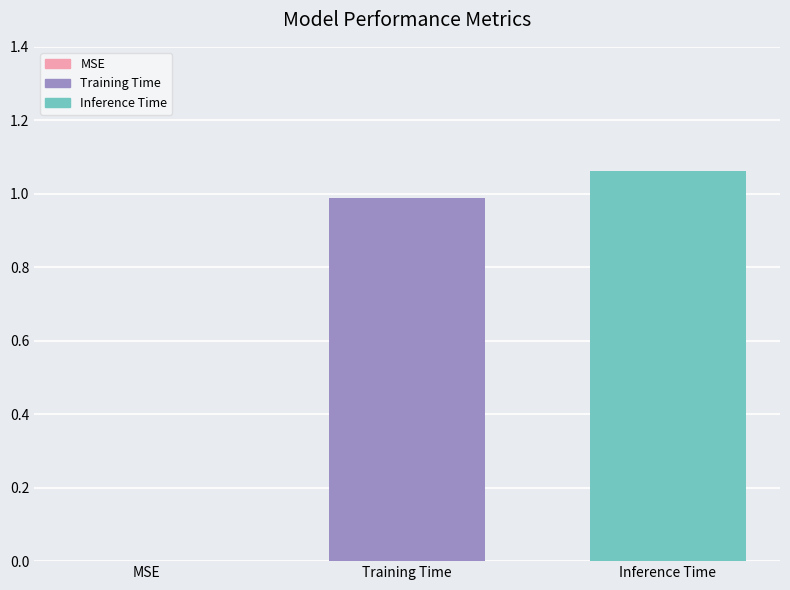

What is the sum of all values?

2.1